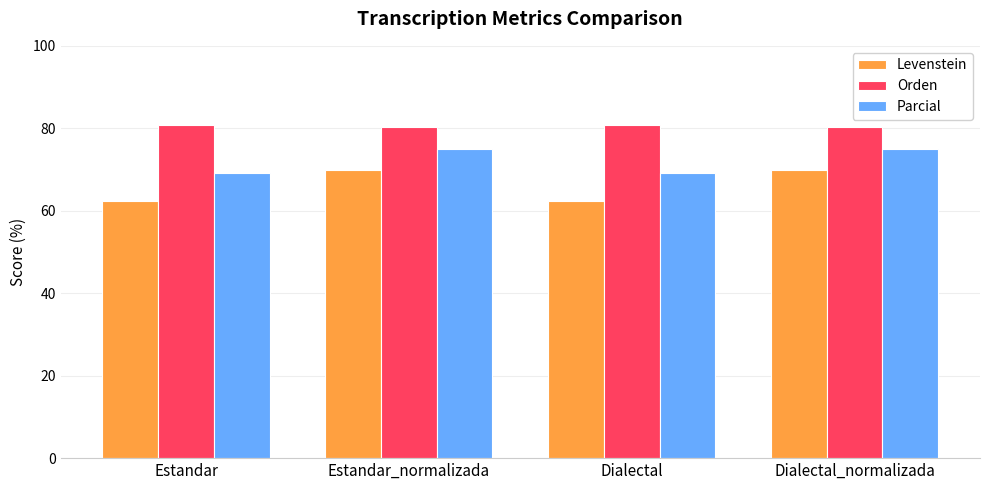

Reading left to right, list all the values displayed in this chart.

Levenstein: Estandar=62.3	Estandar_normalizada=69.9	Dialectal=62.3	Dialectal_normalizada=69.9
Orden: Estandar=80.9	Estandar_normalizada=80.2	Dialectal=80.9	Dialectal_normalizada=80.2
Parcial: Estandar=69.1	Estandar_normalizada=75.0	Dialectal=69.1	Dialectal_normalizada=75.0